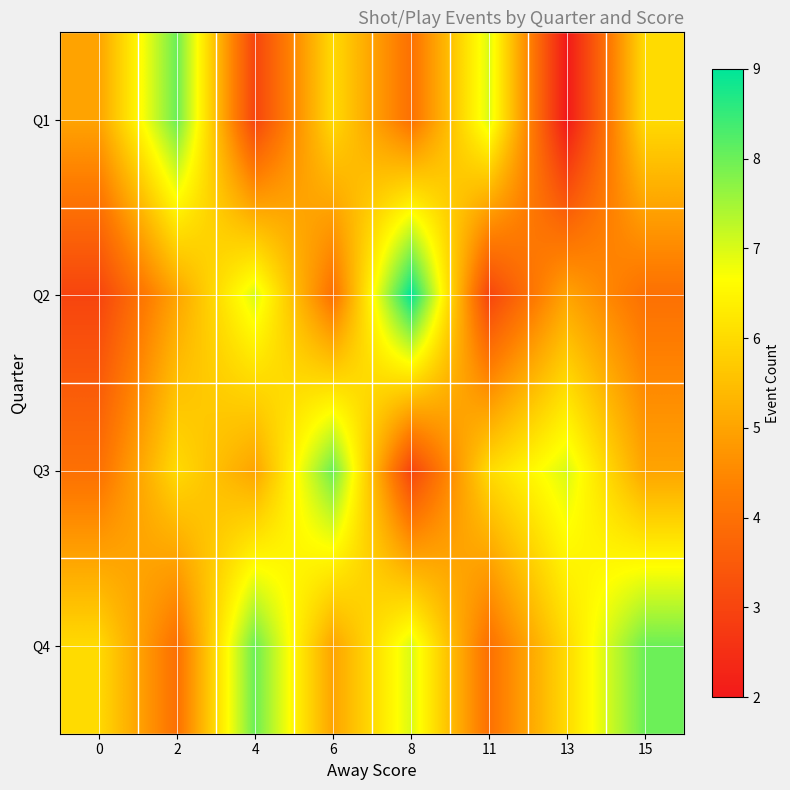

Rank the series by their maximum value, from highest to lowest.

Q2, Q1, Q3, Q4